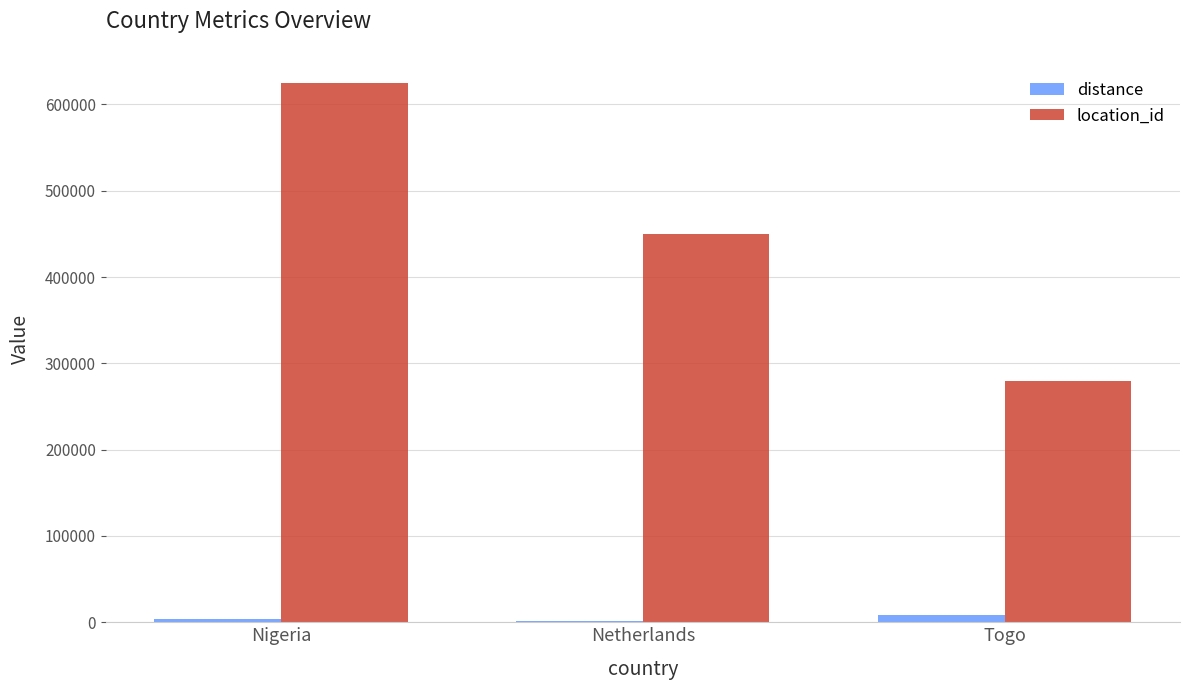

The location_id series shows 161592 at Nigeria. True or false?

False